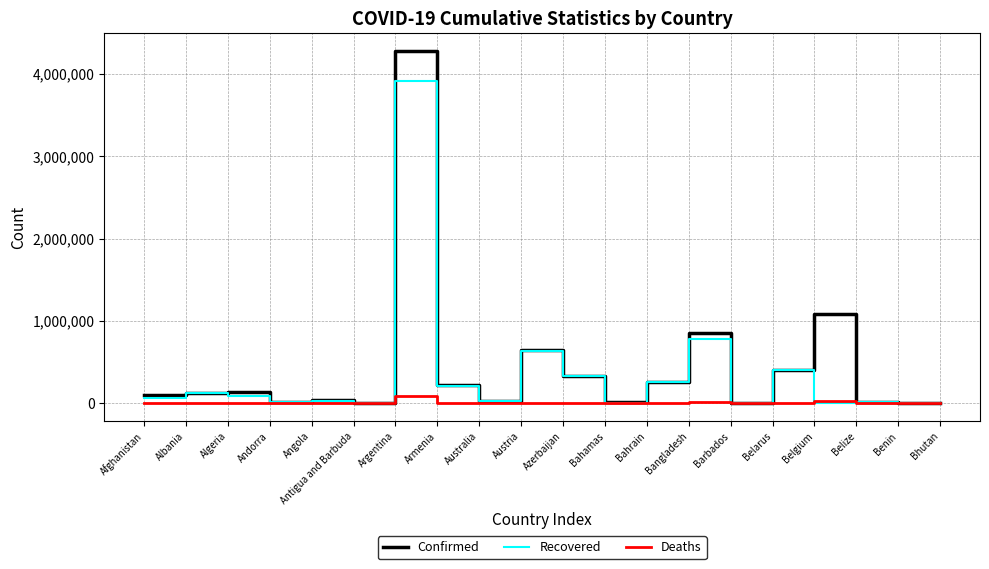

True or false: Confirmed has a value of 612136 at Belgium.

False